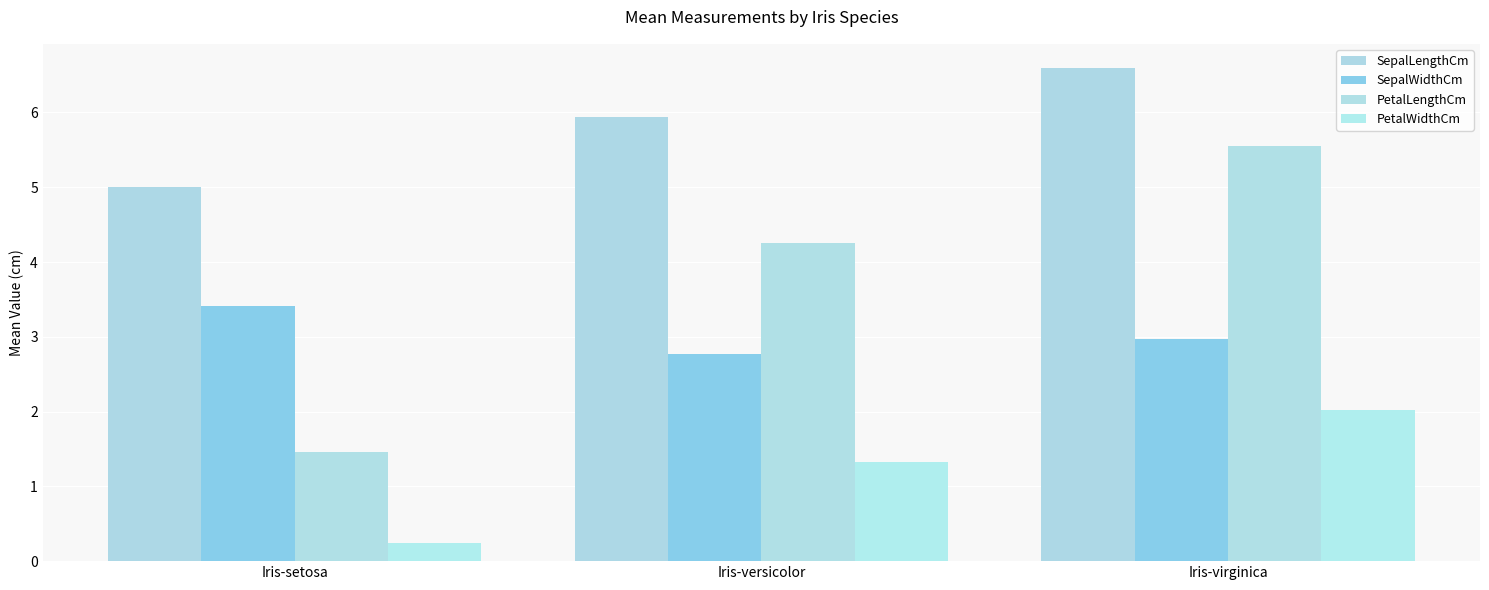

What position from the right is Iris-setosa?

3